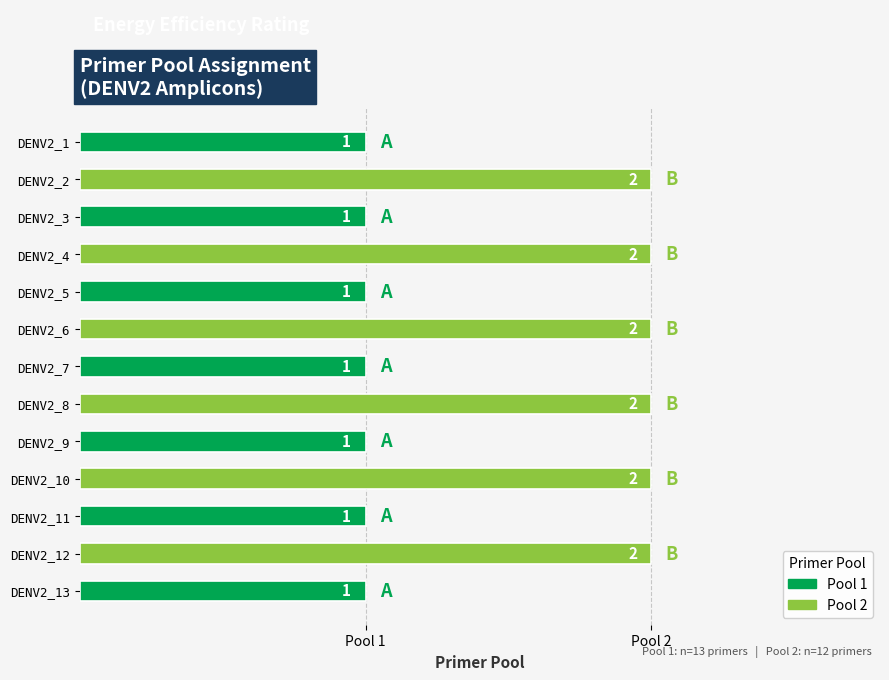

What is the sum of the values at DENV2_3 and DENV2_8?

3